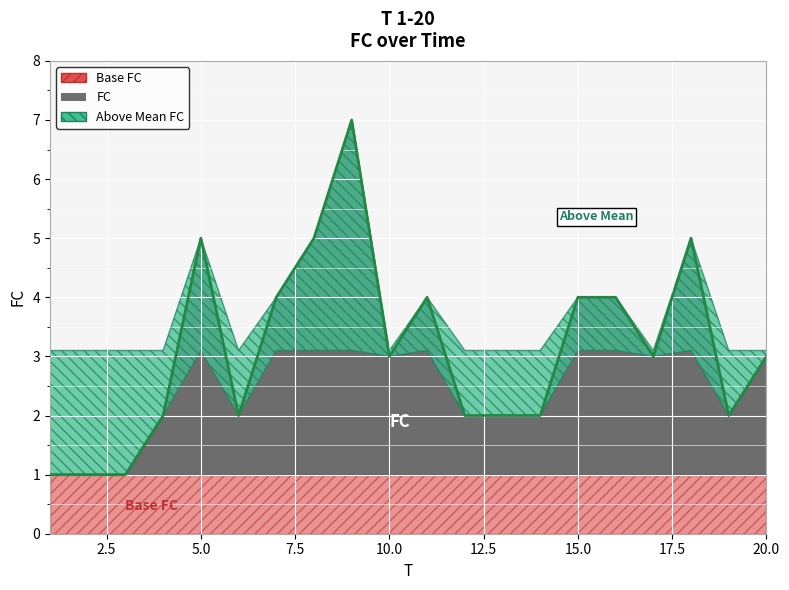

What is the minimum value shown in the chart?

1